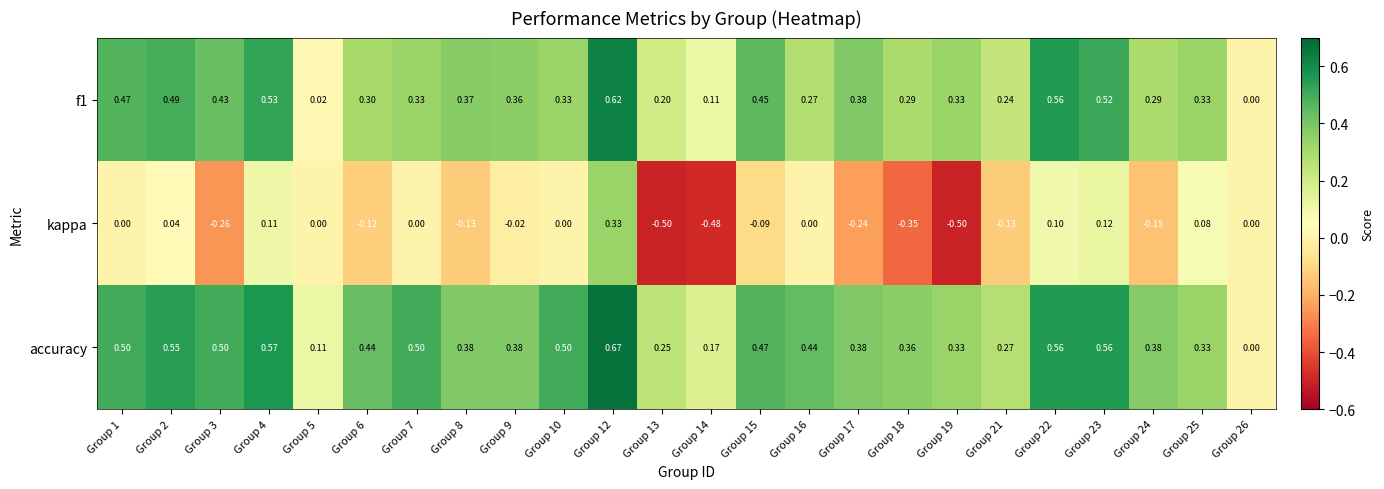

Is the value of kappa at Group 16 greater than the value of f1 at Group 12?

No